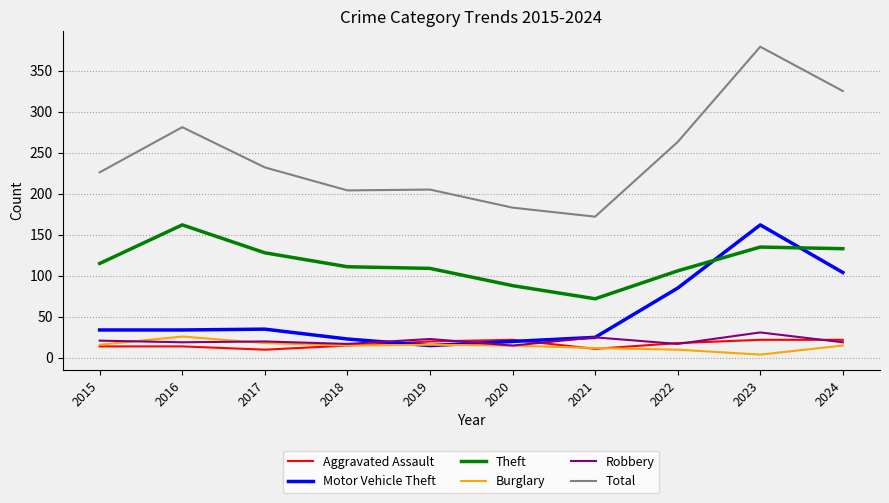

At which label does Robbery reach its peak?

2023